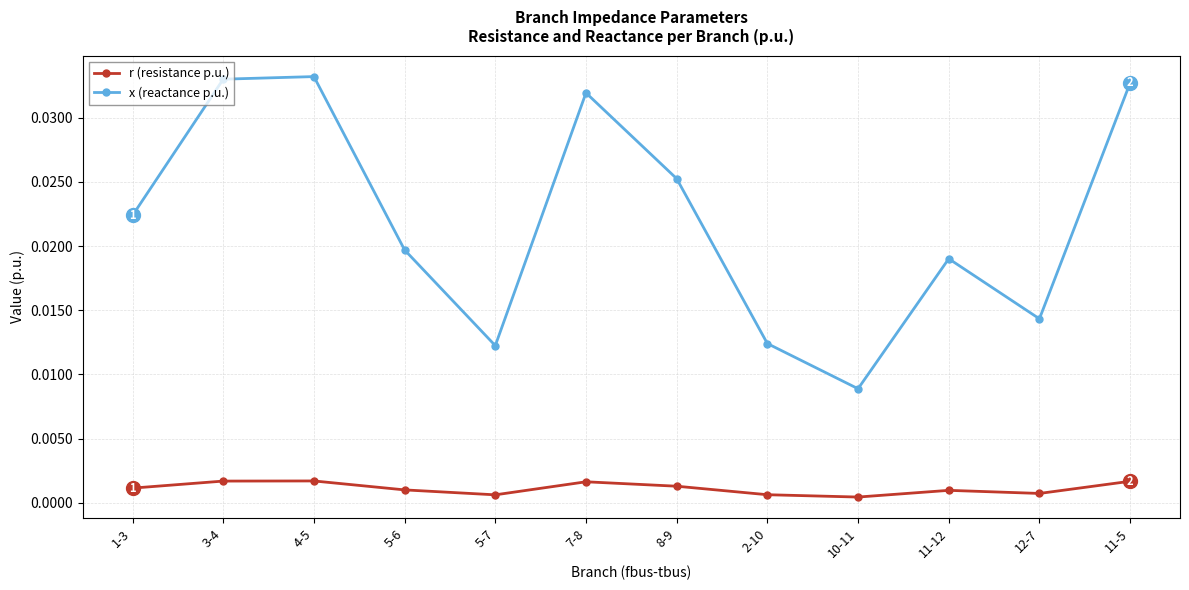

What is the label of the 9th point from the right?

5-6